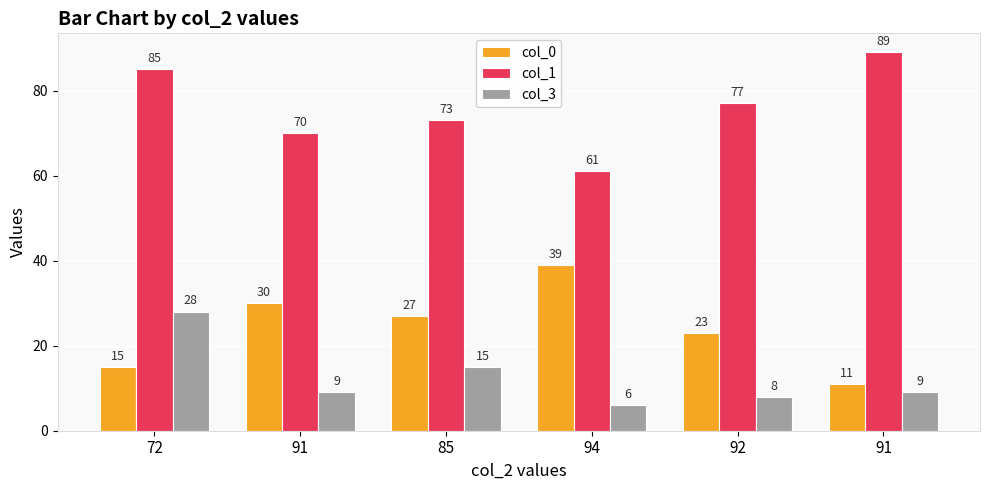

What are all the series names shown in the legend?

col_0, col_1, col_3